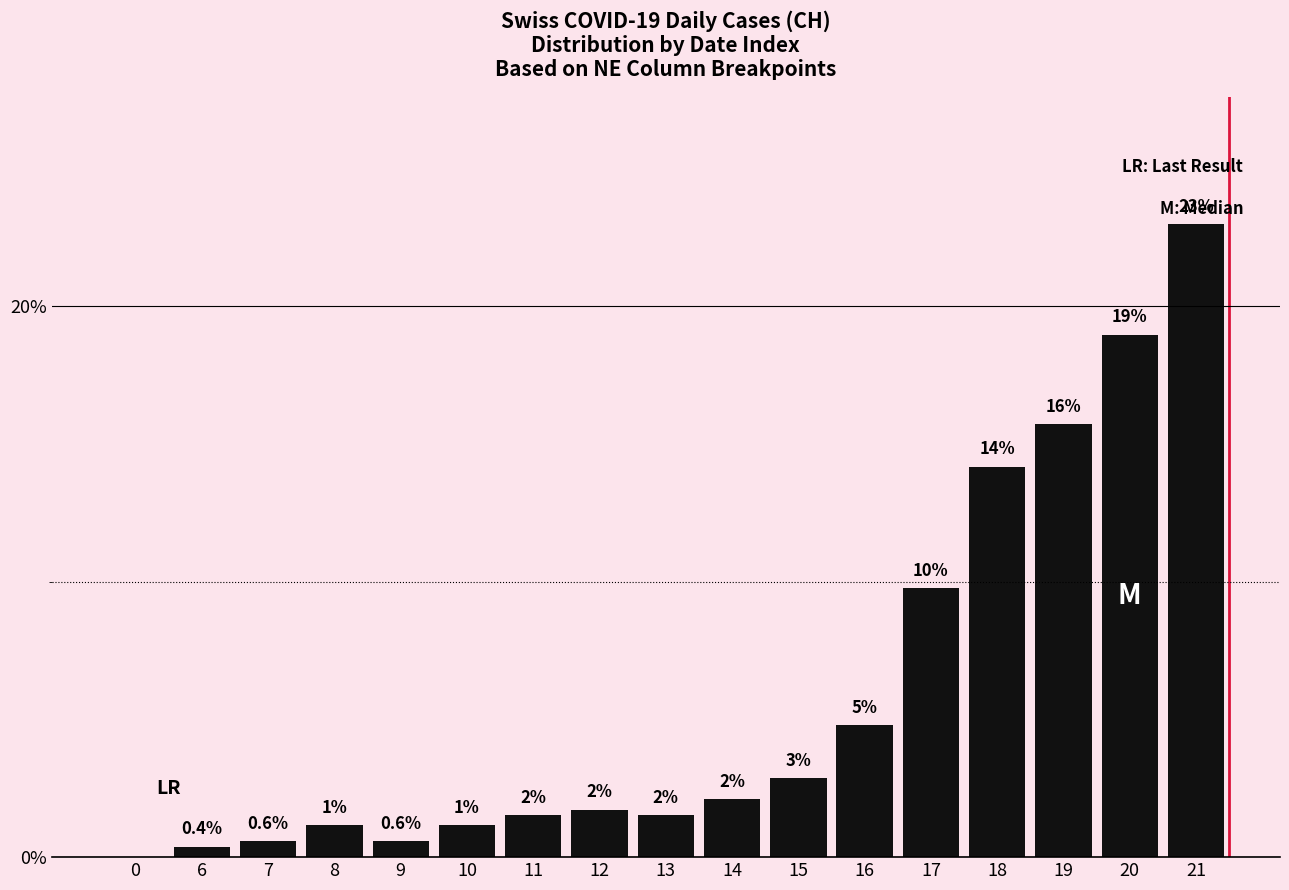

How many categories are shown in the chart?

17